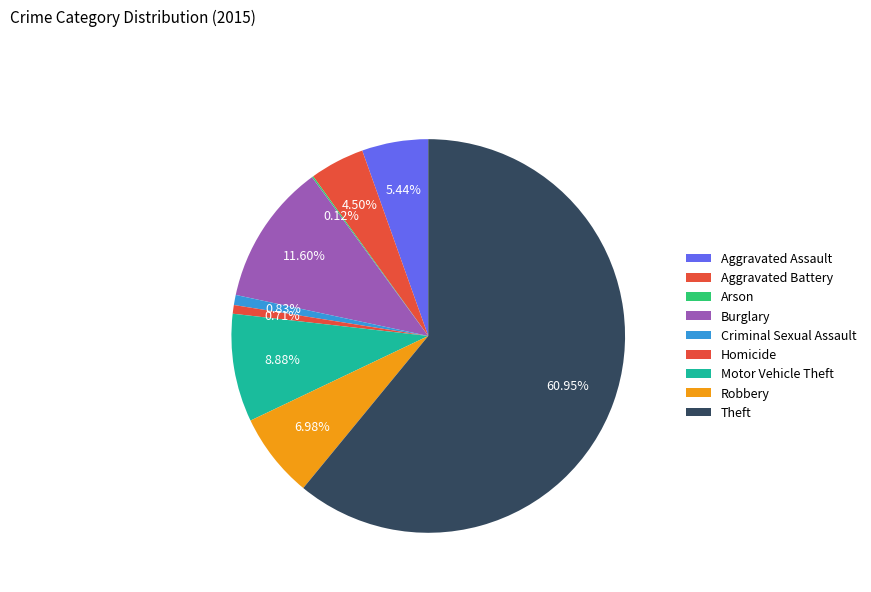

True or false: Robbery accounts for 7% of the total.

True